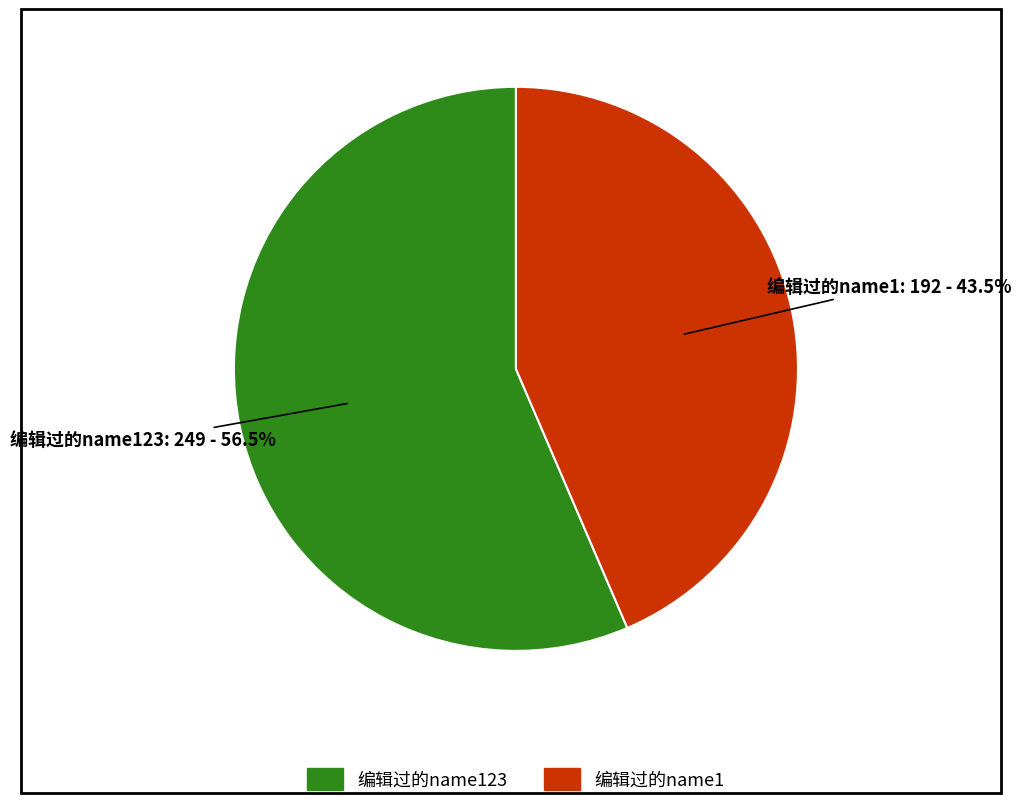

How many slices are in this pie chart?

2